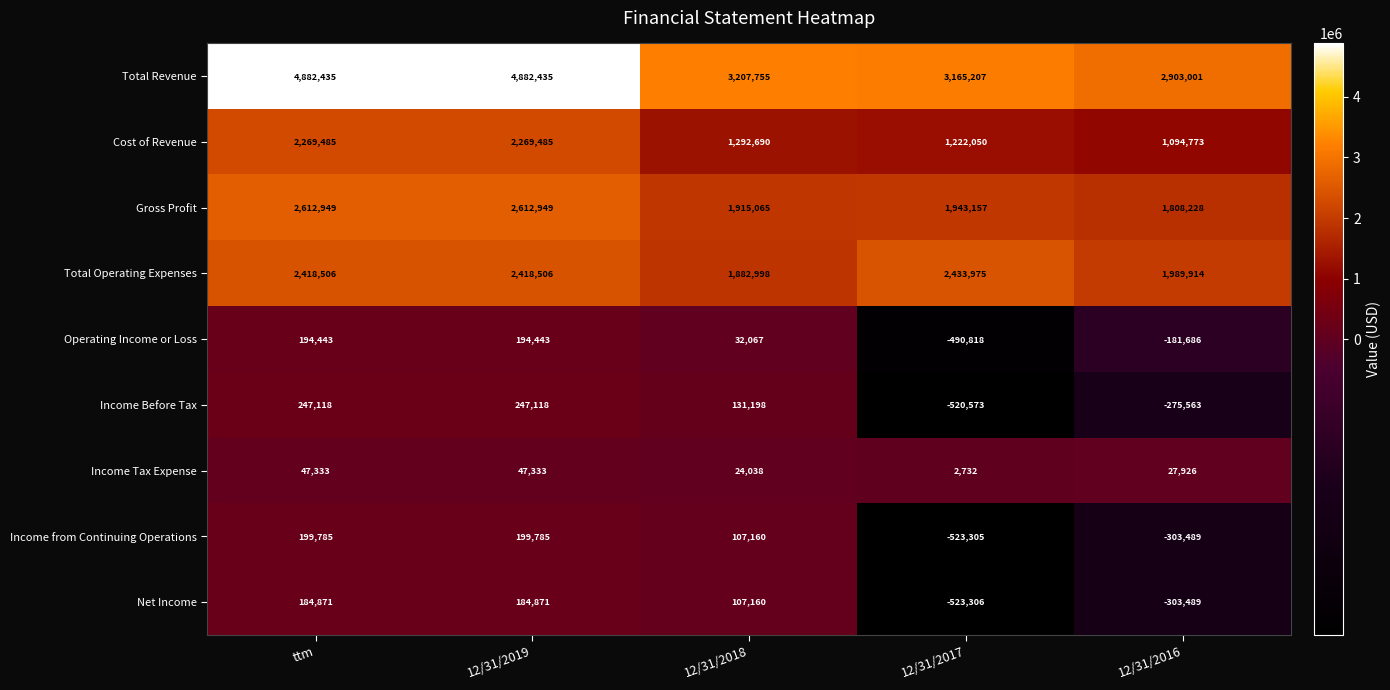

What is the average value of the Net Income series?

-69979